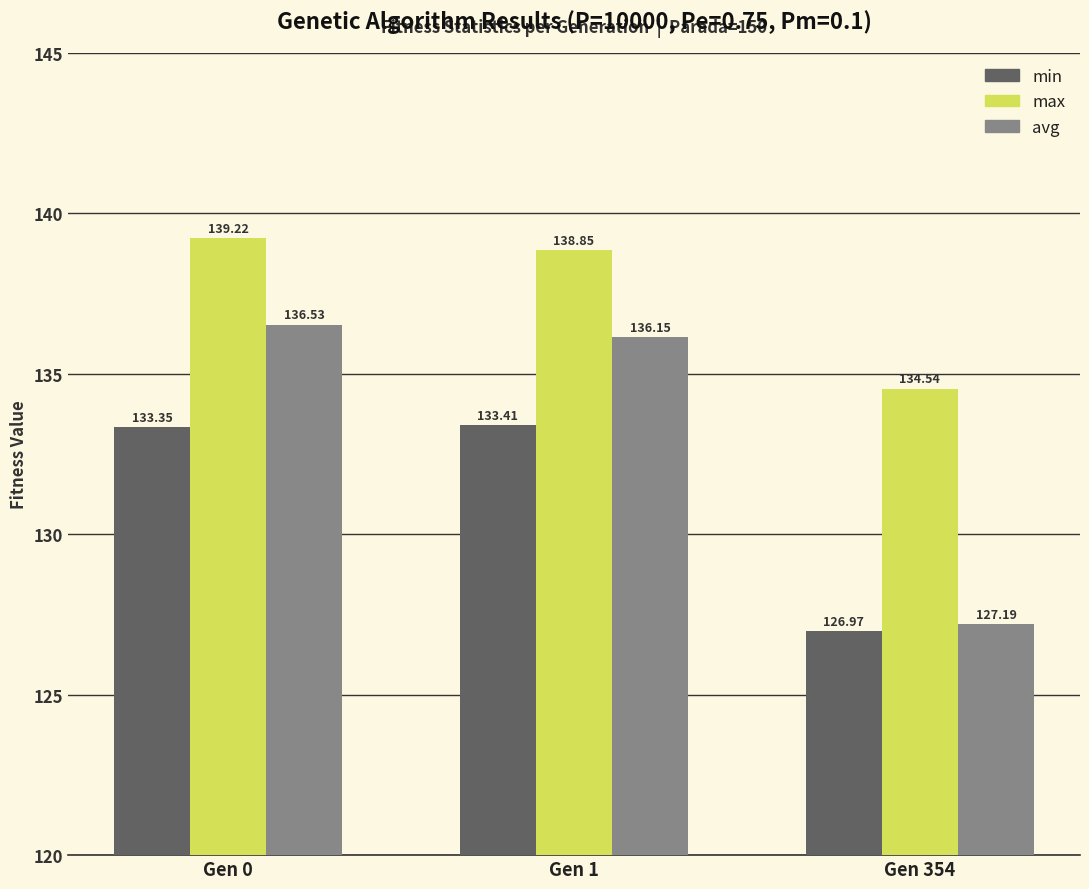

What is the difference between the min values at Gen 354 and Gen 1?

6.4